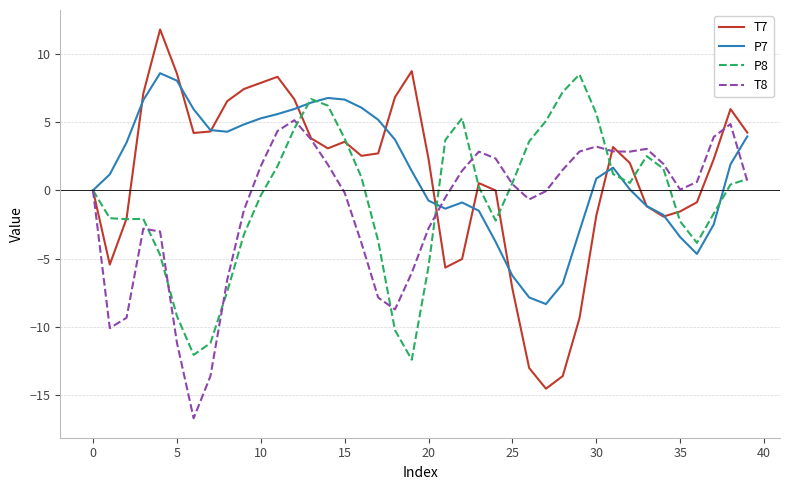

What is the maximum value for T7?

11.8